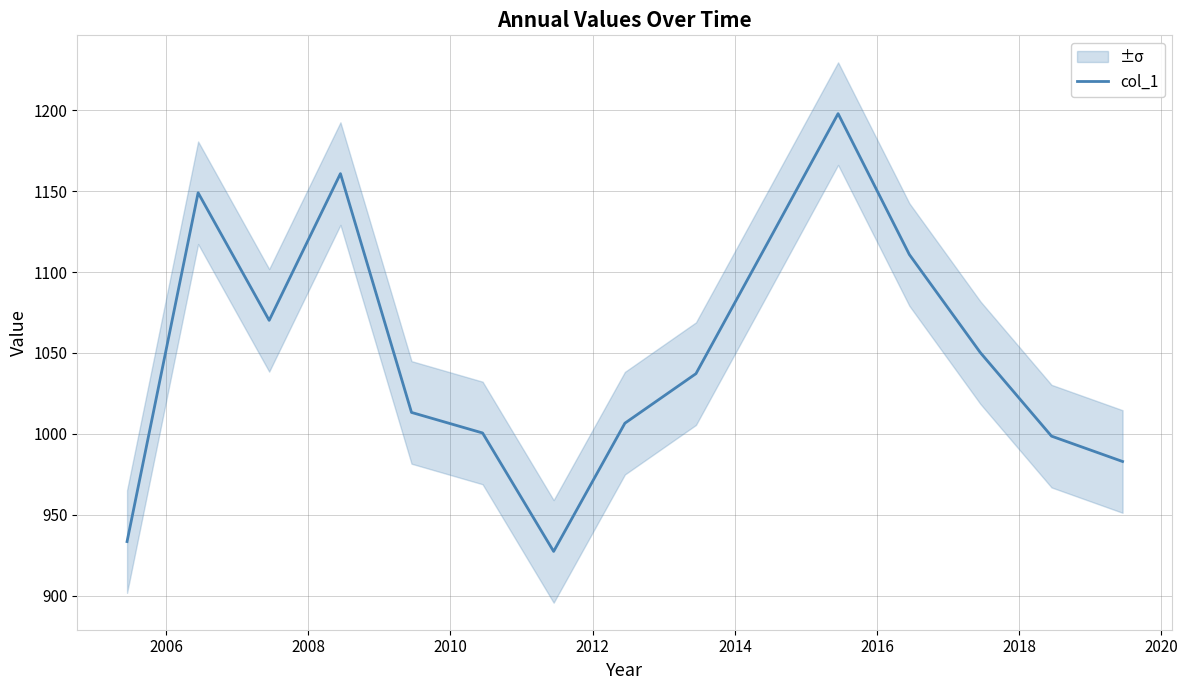

What is the highest value of the col_1 series?

1198.0